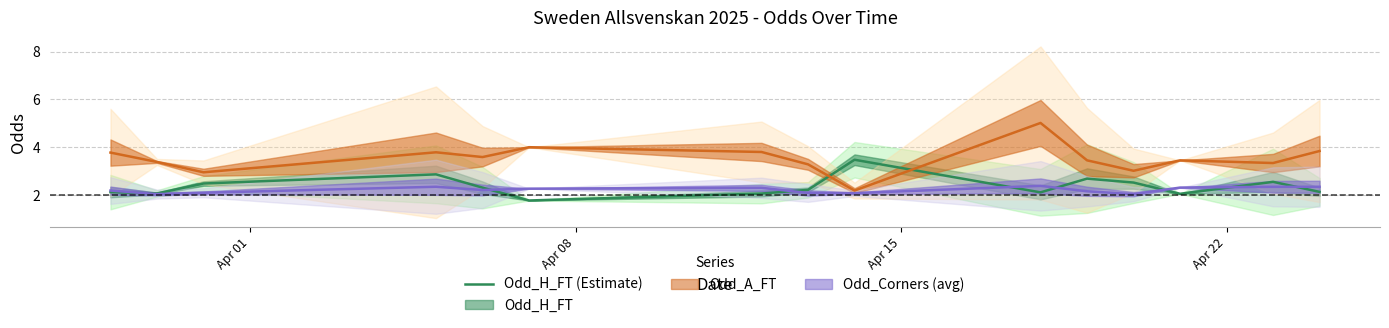

The value at 5 is 0.6. True or false?

False